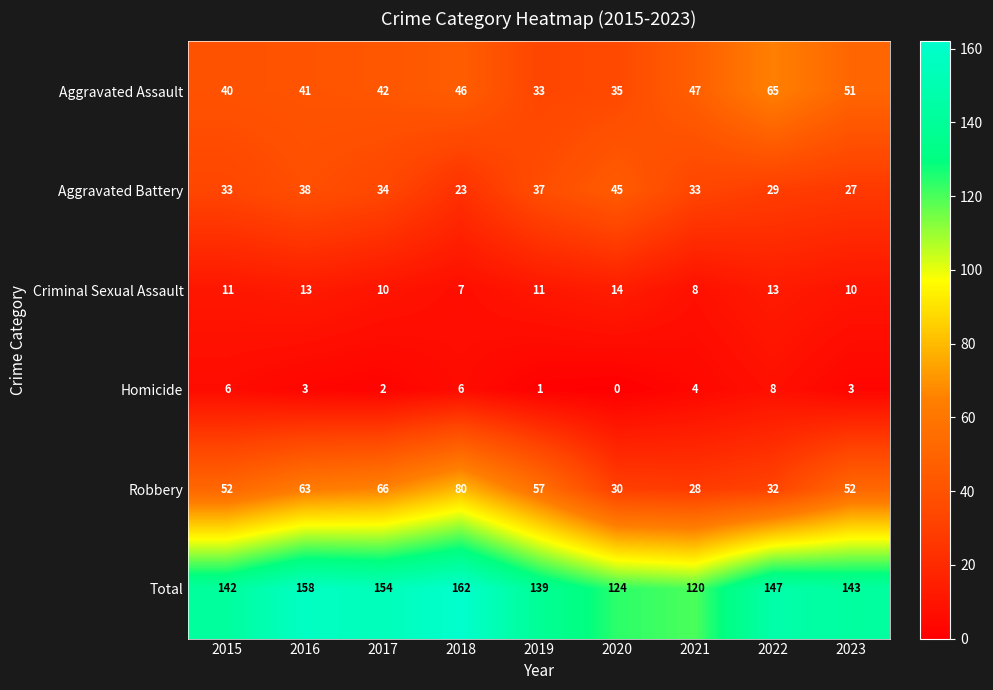

Is it true that Aggravated Assault equals 40 at 2015?

True